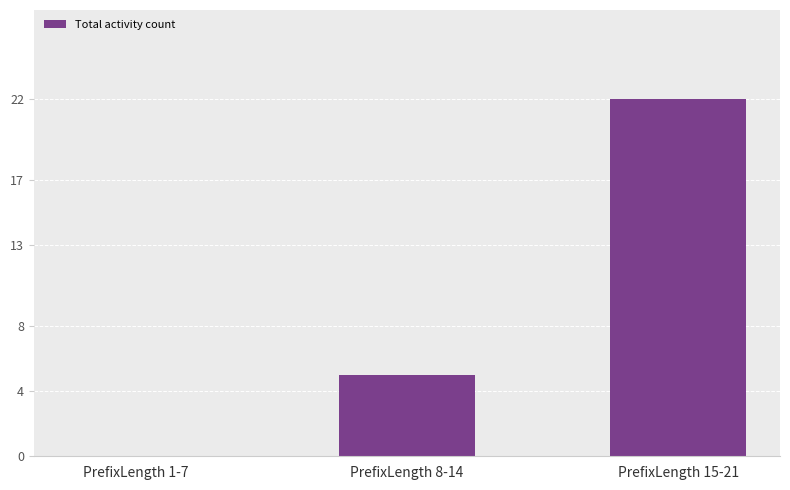

What is the sum of the values at PrefixLength 8-14 and PrefixLength 1-7?

5